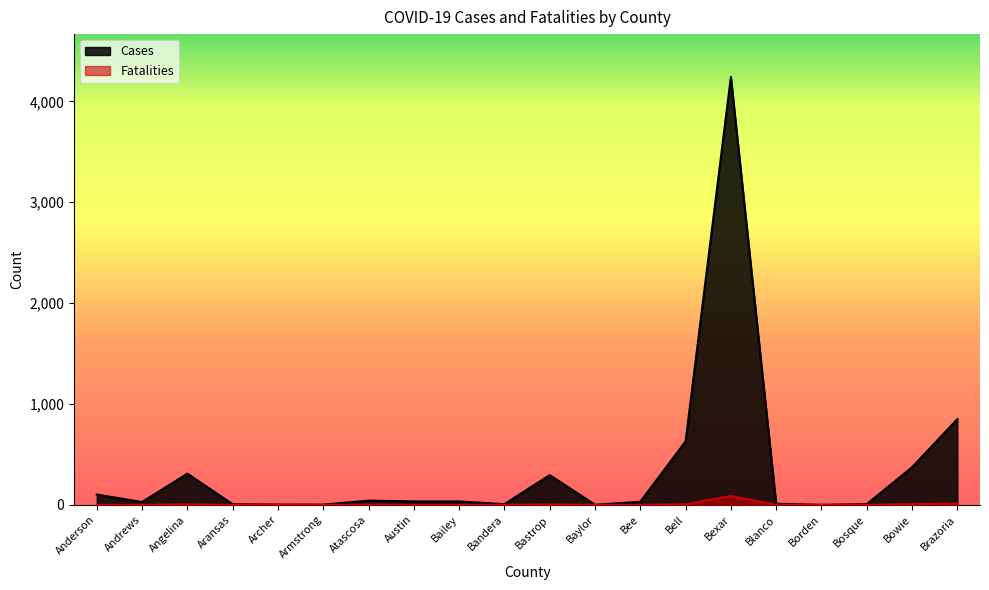

Which category has the lowest value in the Cases series?

Borden